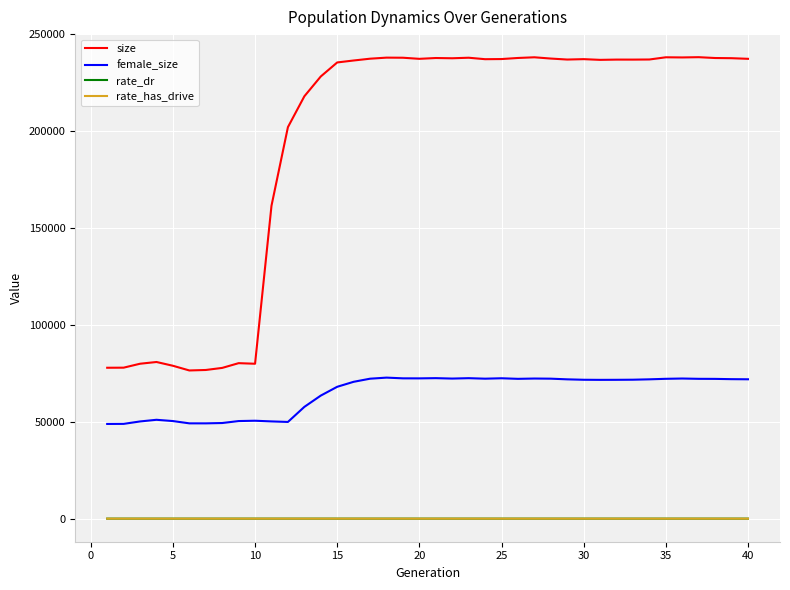

Is this an area chart (filled region under the line)?

No